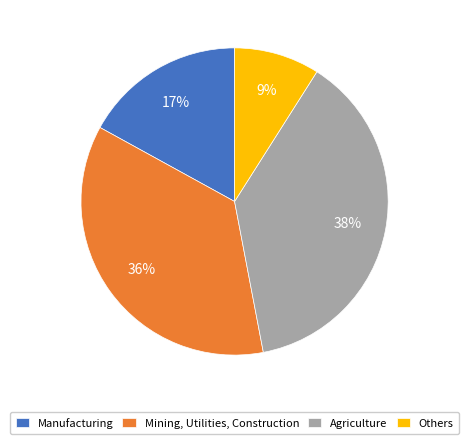

Does any single category account for the majority?

No